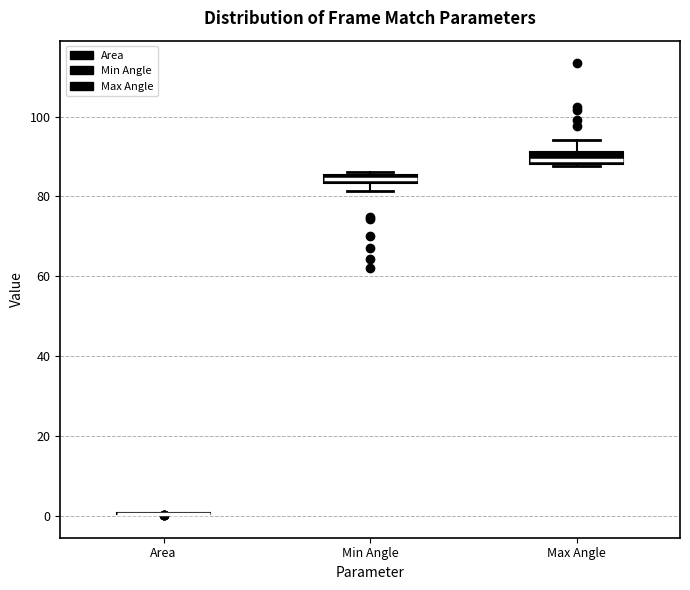

Where is the lower edge of the box for Max Angle on the y-axis? The values are not printed on the chart, so give them approximately, as read against the axis.

88